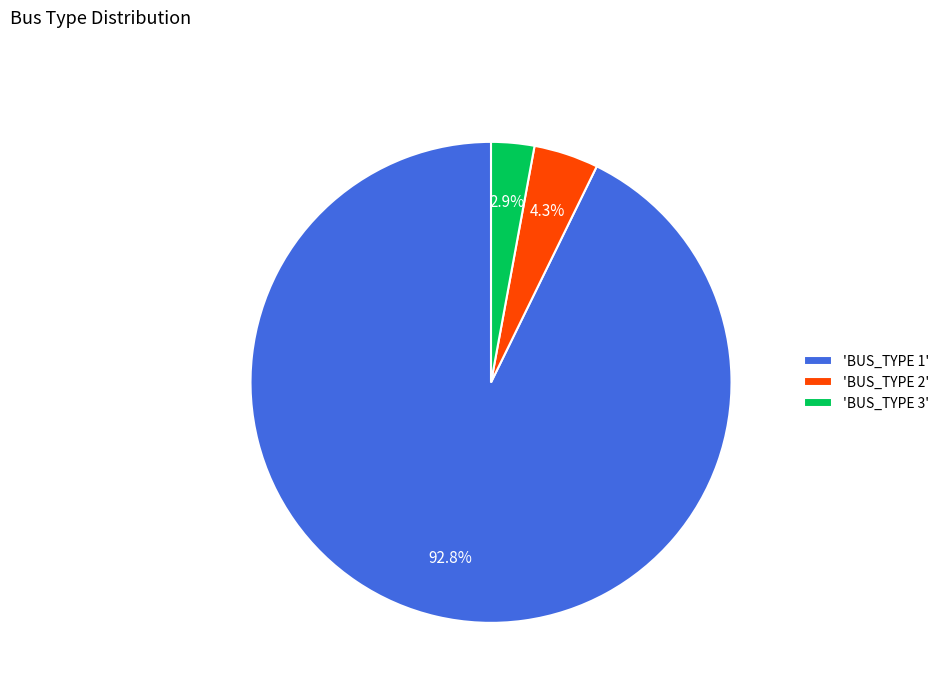

Does 'BUS_TYPE 1' account for over 50% of the chart?

Yes